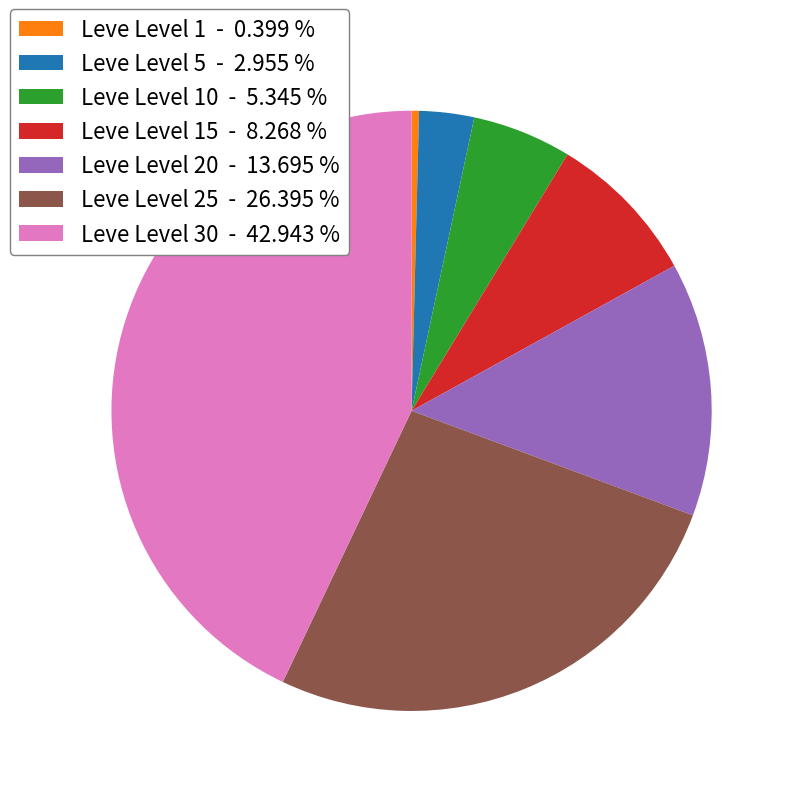

Rank the categories by value from highest to lowest.

Leve Level 30 - 42.943 %, Leve Level 25 - 26.395 %, Leve Level 20 - 13.695 %, Leve Level 15 - 8.268 %, Leve Level 10 - 5.345 %, Leve Level 5 - 2.955 %, Leve Level 1 - 0.399 %